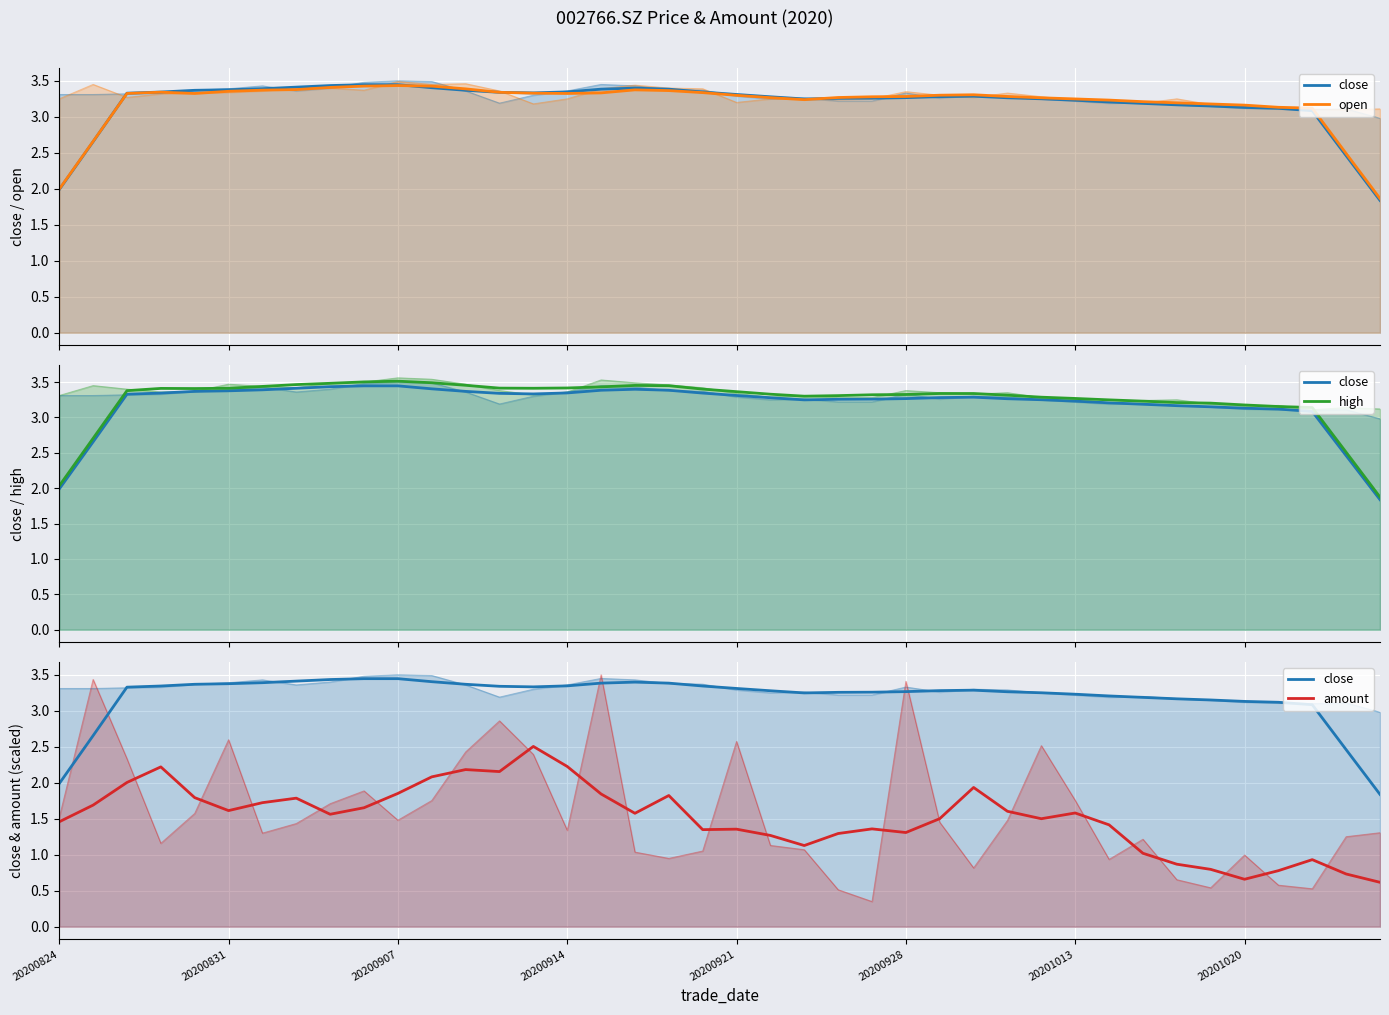

List the series in order of their peak value, highest first.

high, close, open, amount